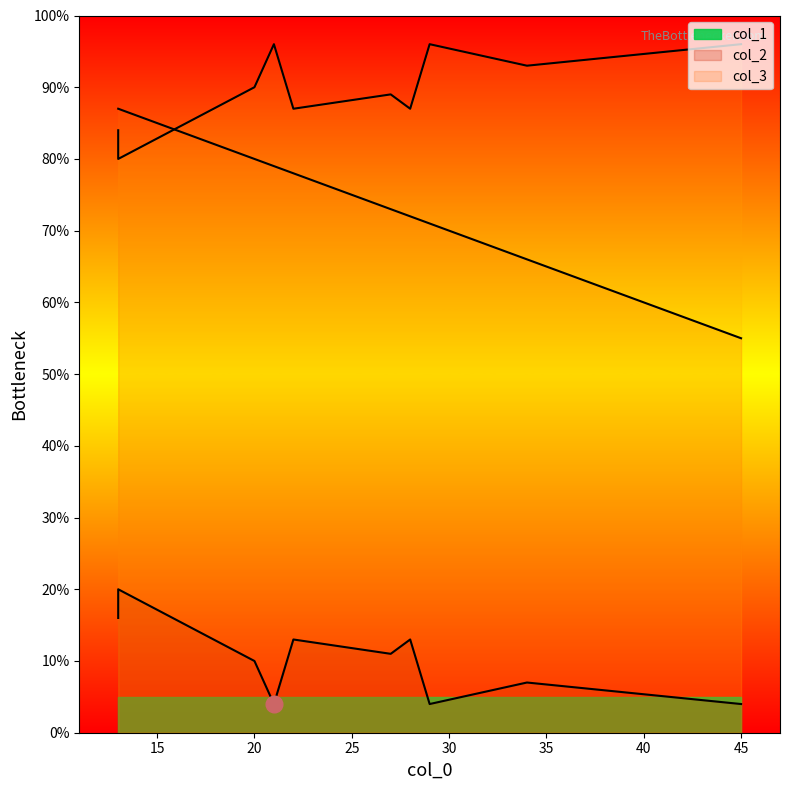

What is the approximate value of col_3 at 21, to the nearest 5?

5